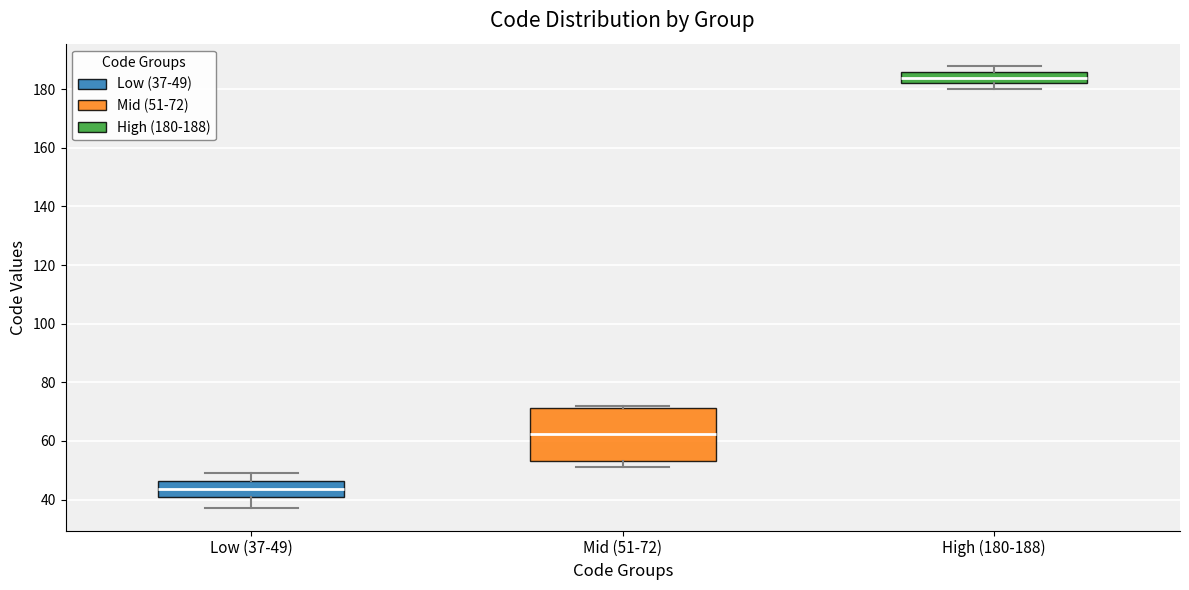

Which box is the tallest, from its lower edge to its upper edge?

Mid (51-72)